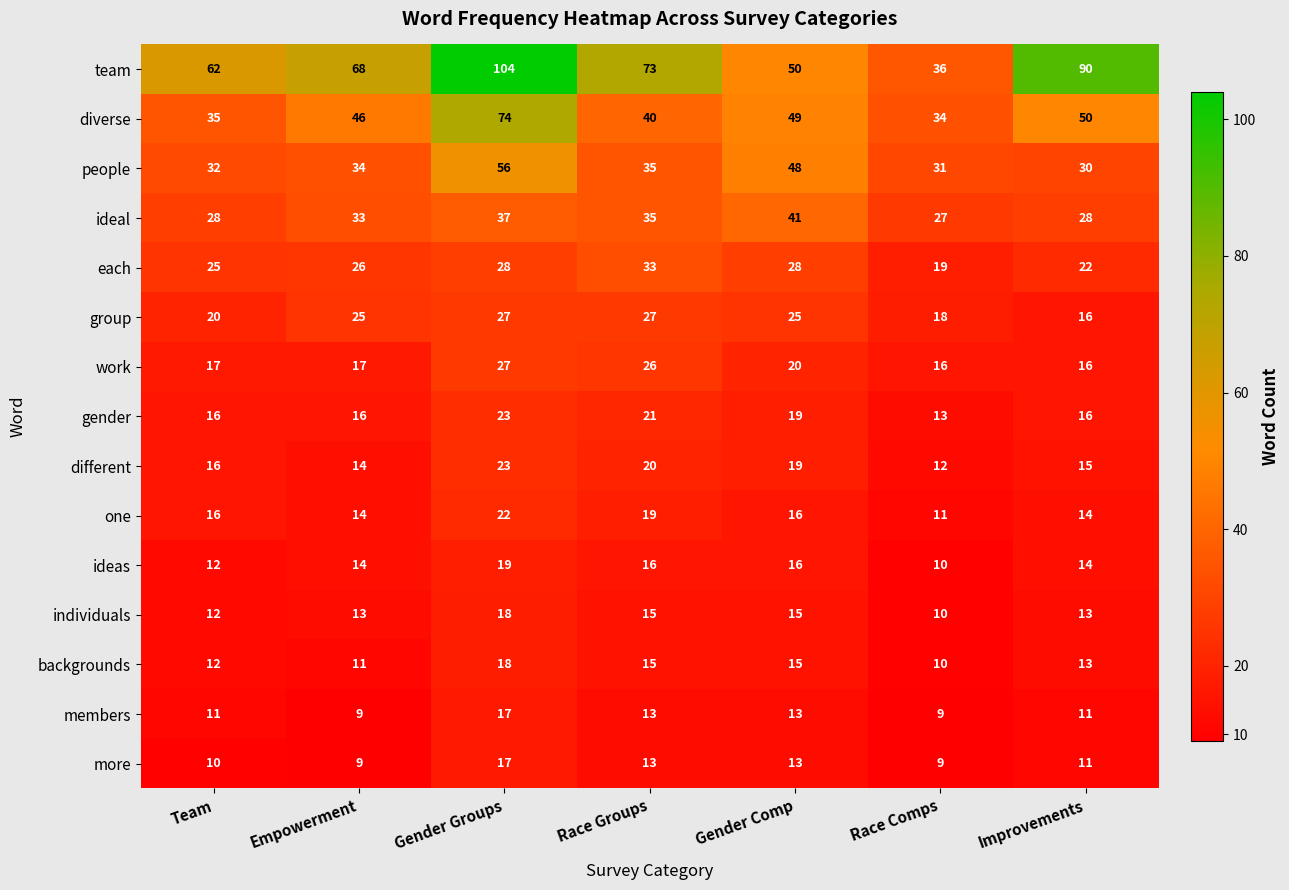

True or false: people has a value of 30 at Improvements.

True